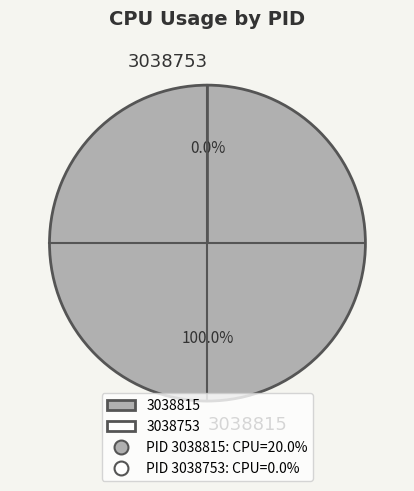

Does 3038815 represent more than half of the total?

Yes